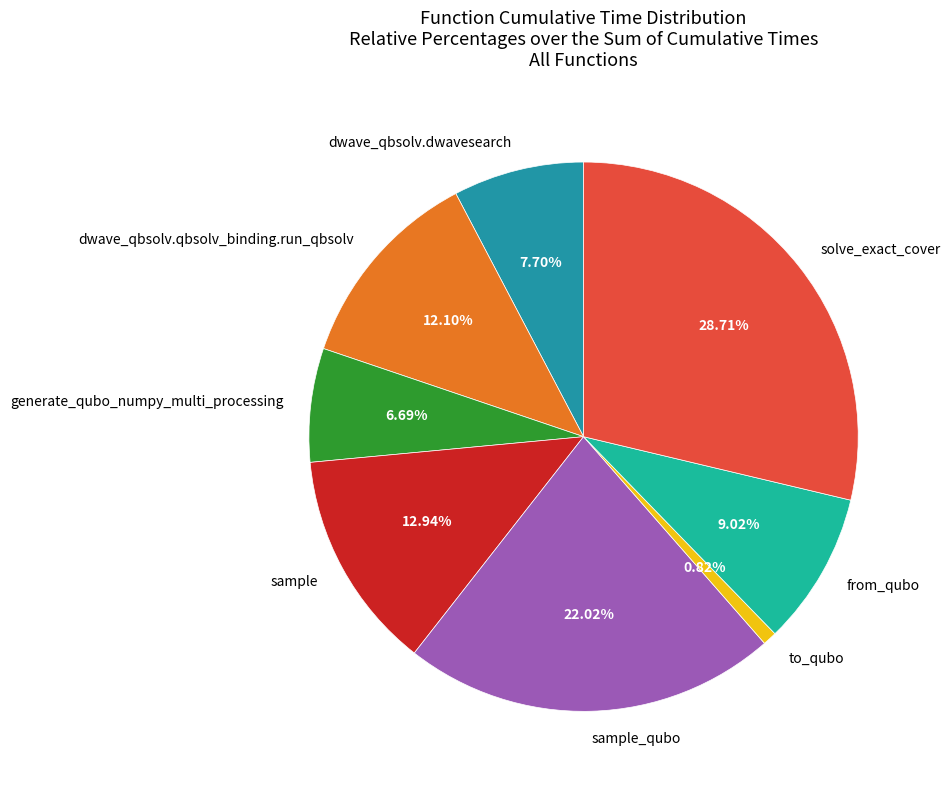

Does generate_qubo_numpy_multi_processing account for over 50% of the chart?

No